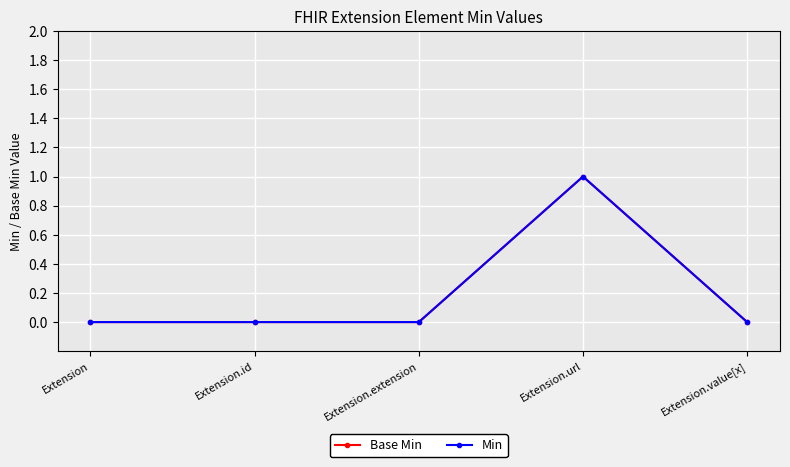

Is this an area chart (filled region under the line)?

No